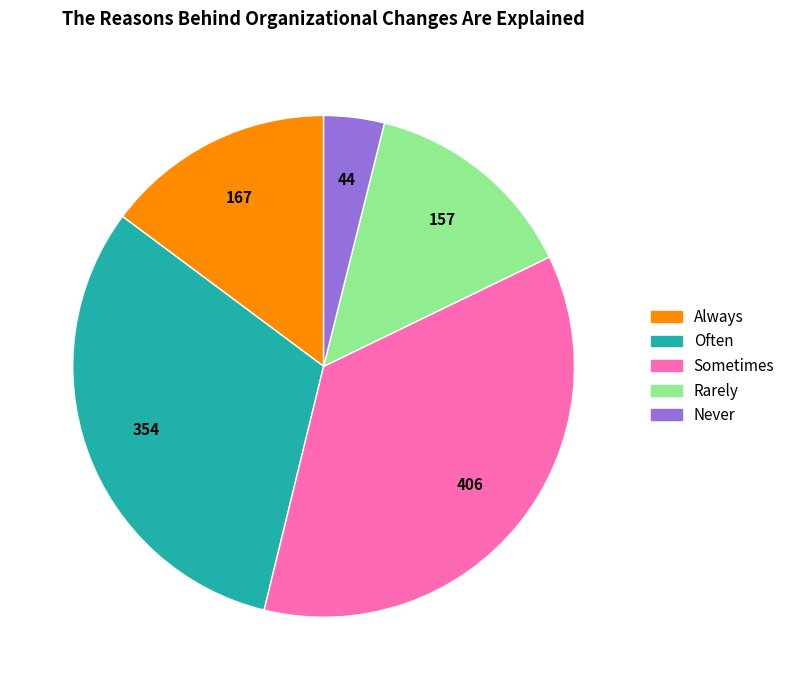

What is the largest slice in the pie chart?

Sometimes